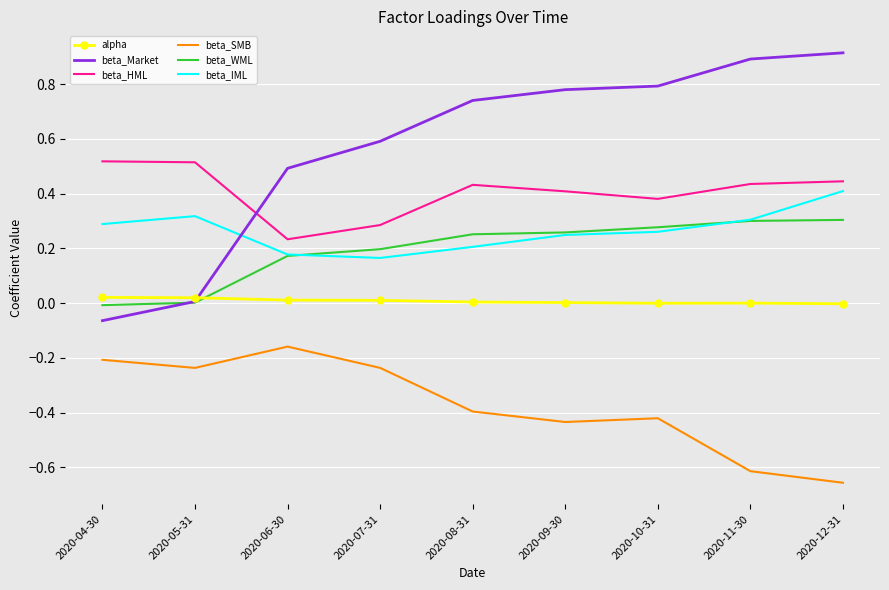

True or false: beta_SMB and beta_WML cross at least once.

False